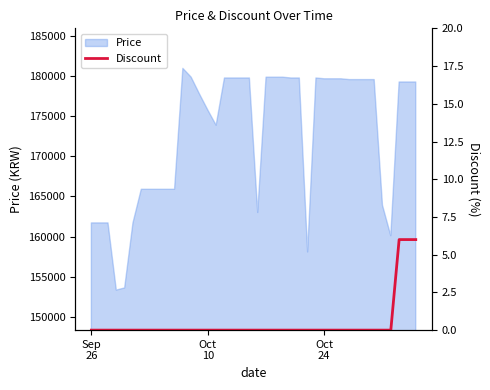

What is the difference between the maximum and second lowest values?

6